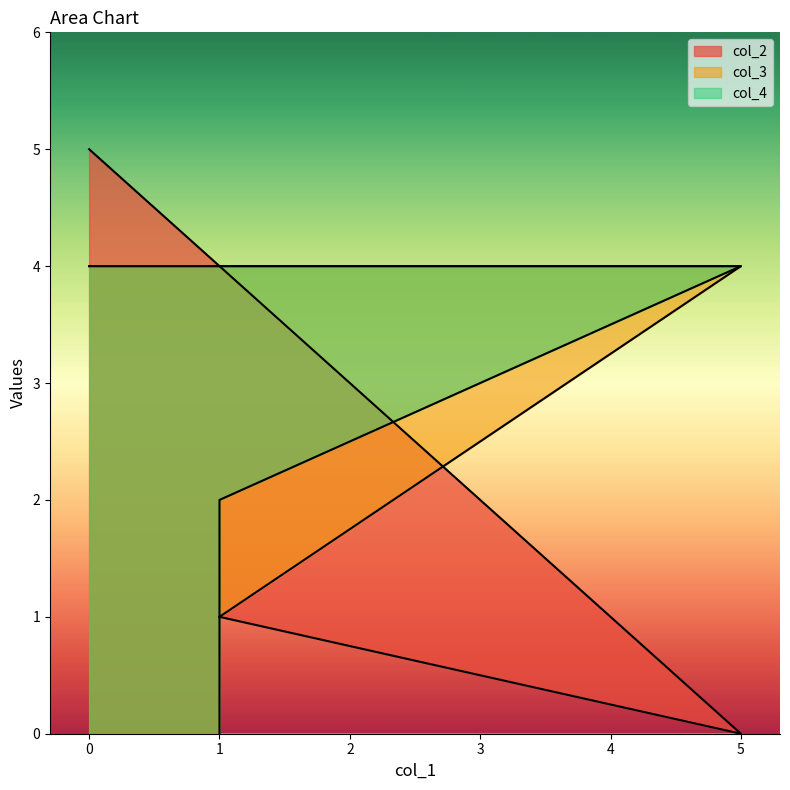

Reading left to right, transcribe all the data shown in this chart.

col_2: 5	0	1	1
col_3: 4	4	1	1
col_4: 4	4	2	0